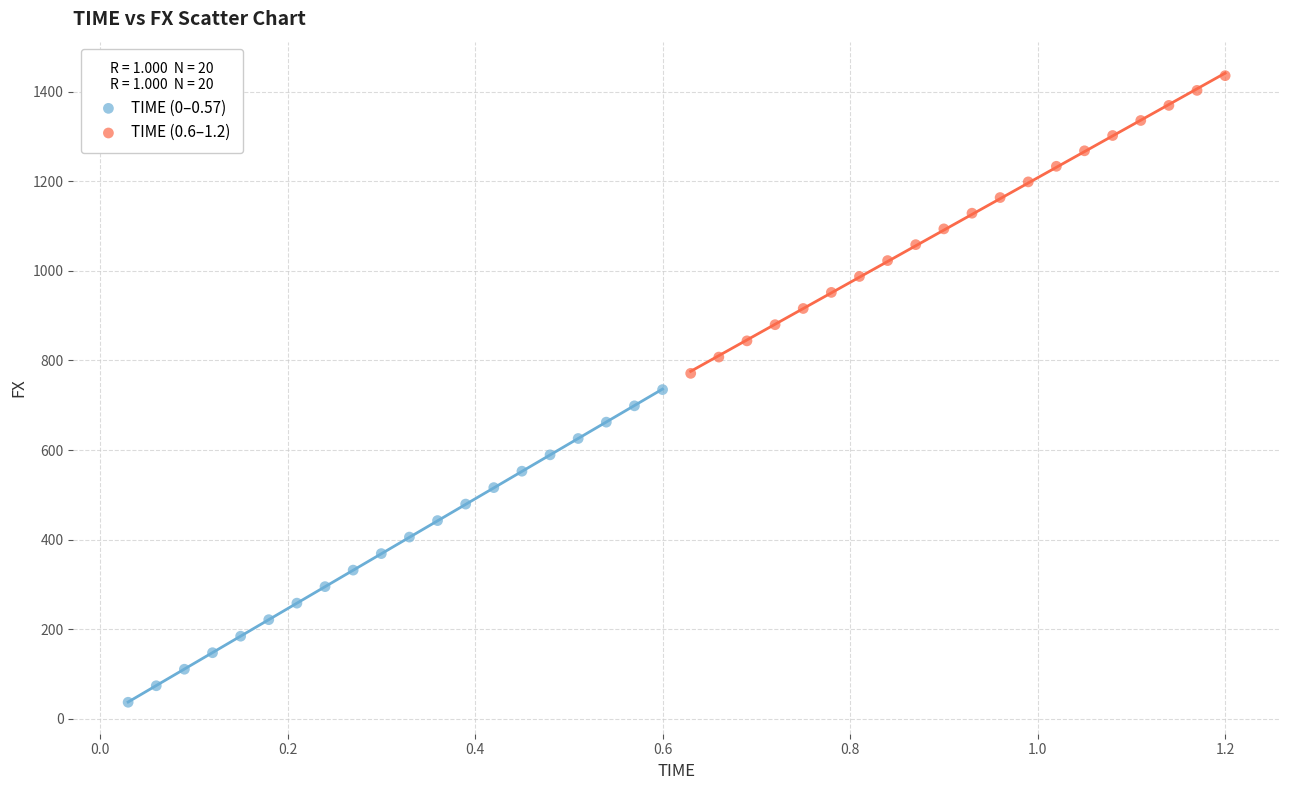

Which series contains the highest Y value?

TIME (0.6–1.2)